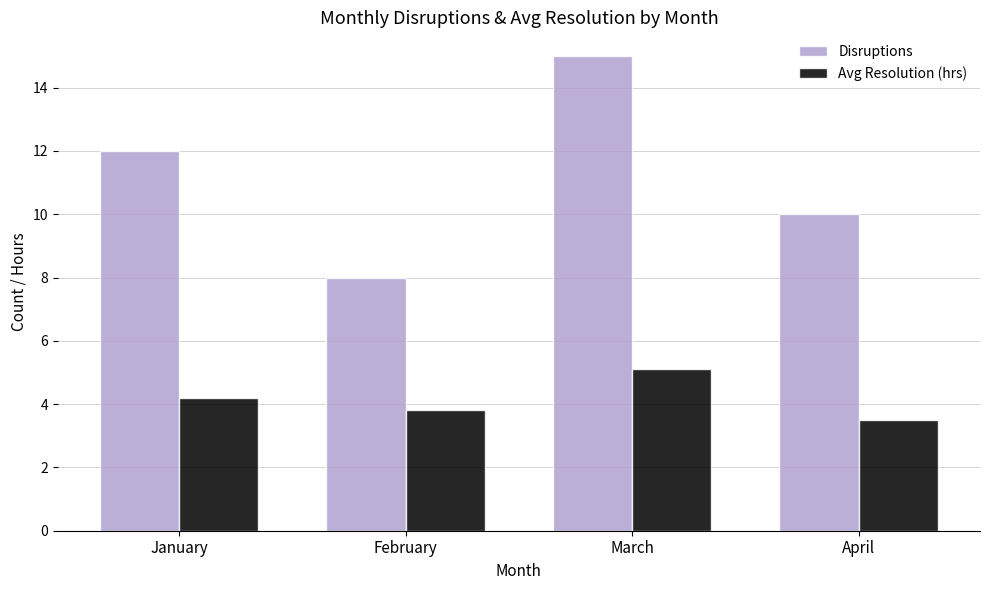

What are all the series names shown in the legend?

Disruptions, Avg Resolution (hrs)